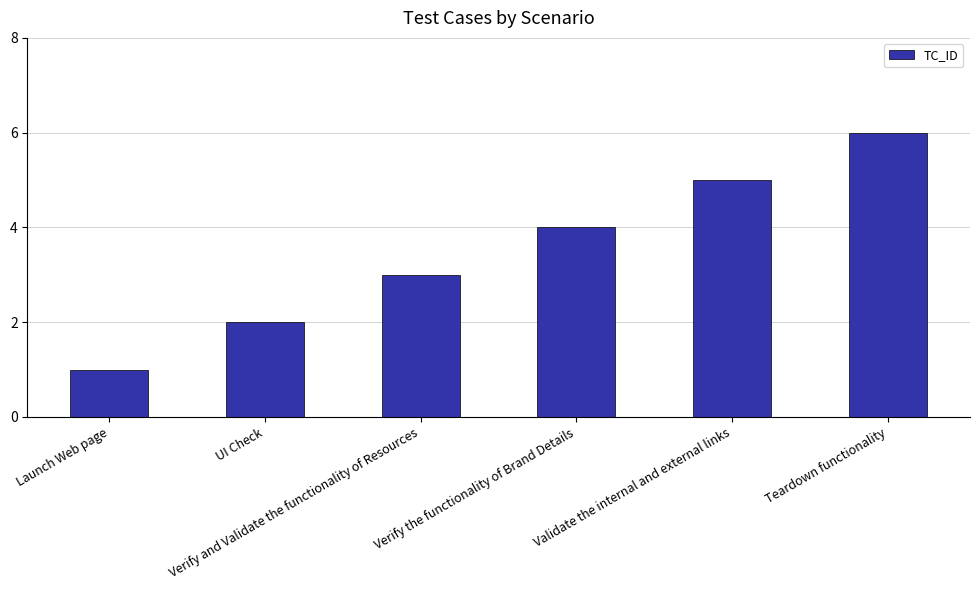

What is the smallest value displayed?

1